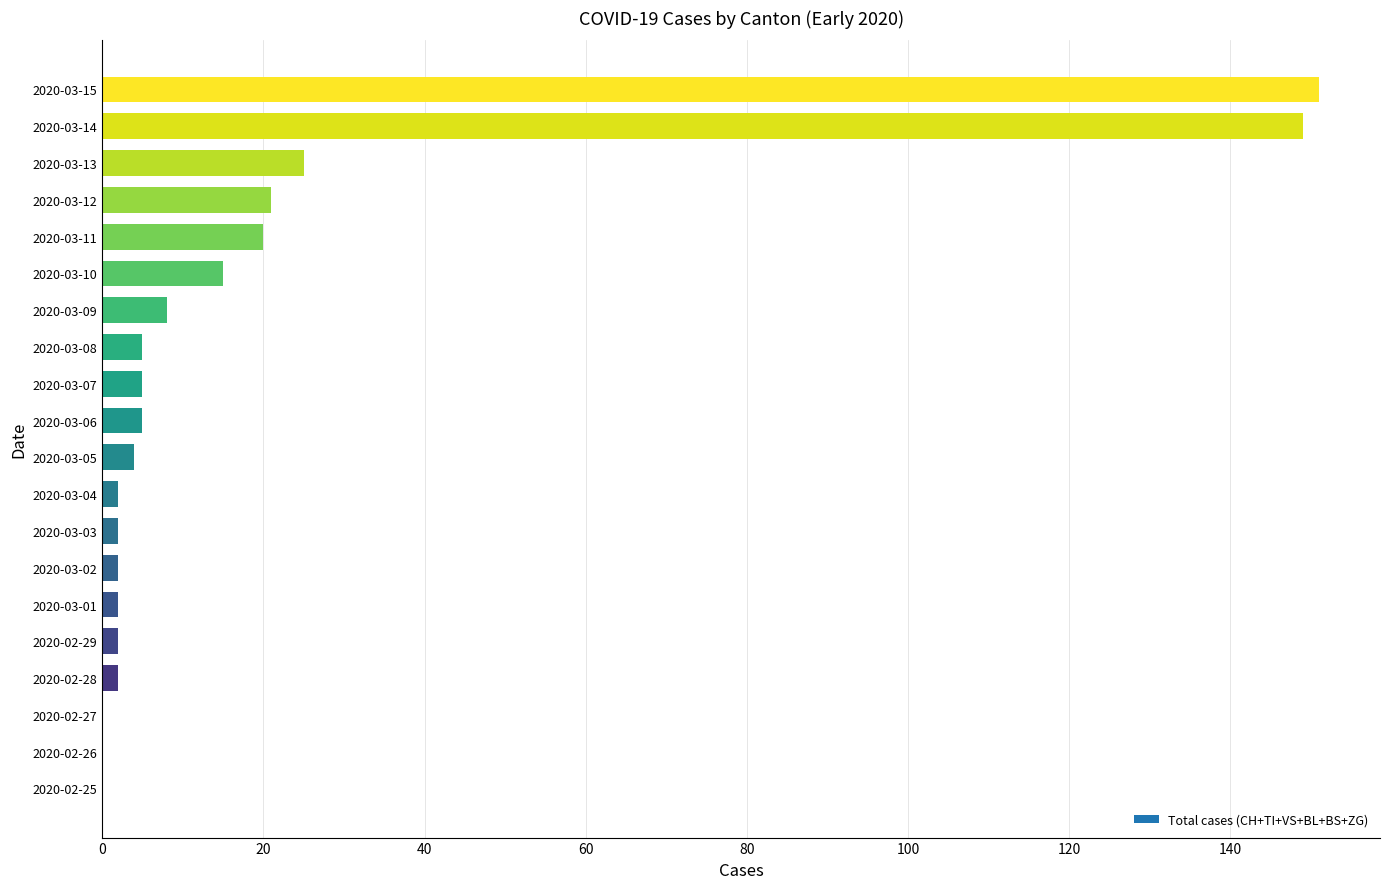

The value at 2020-02-25 is 56. True or false?

False